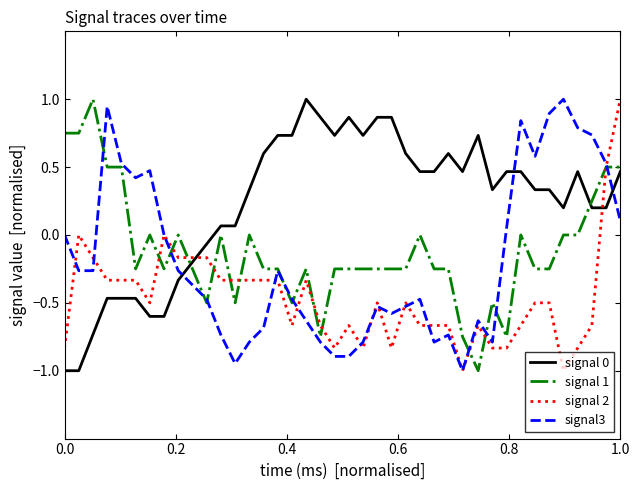

What is the difference between the maximum and minimum values in the signal 0 series?

2.0